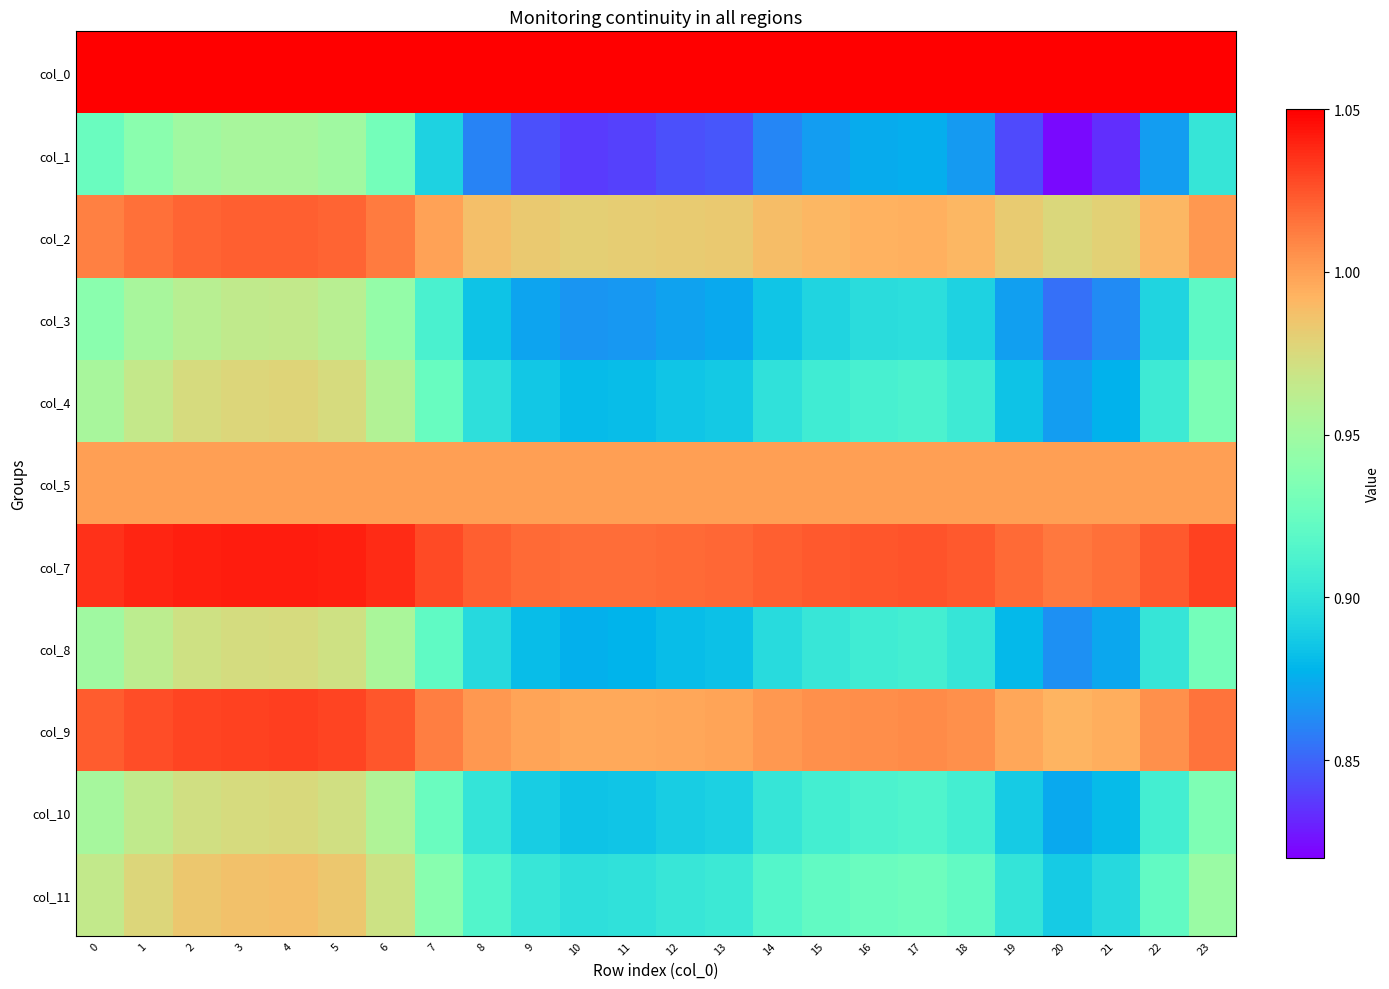

Between 11 and 20, which series saw the biggest shift?

col_1